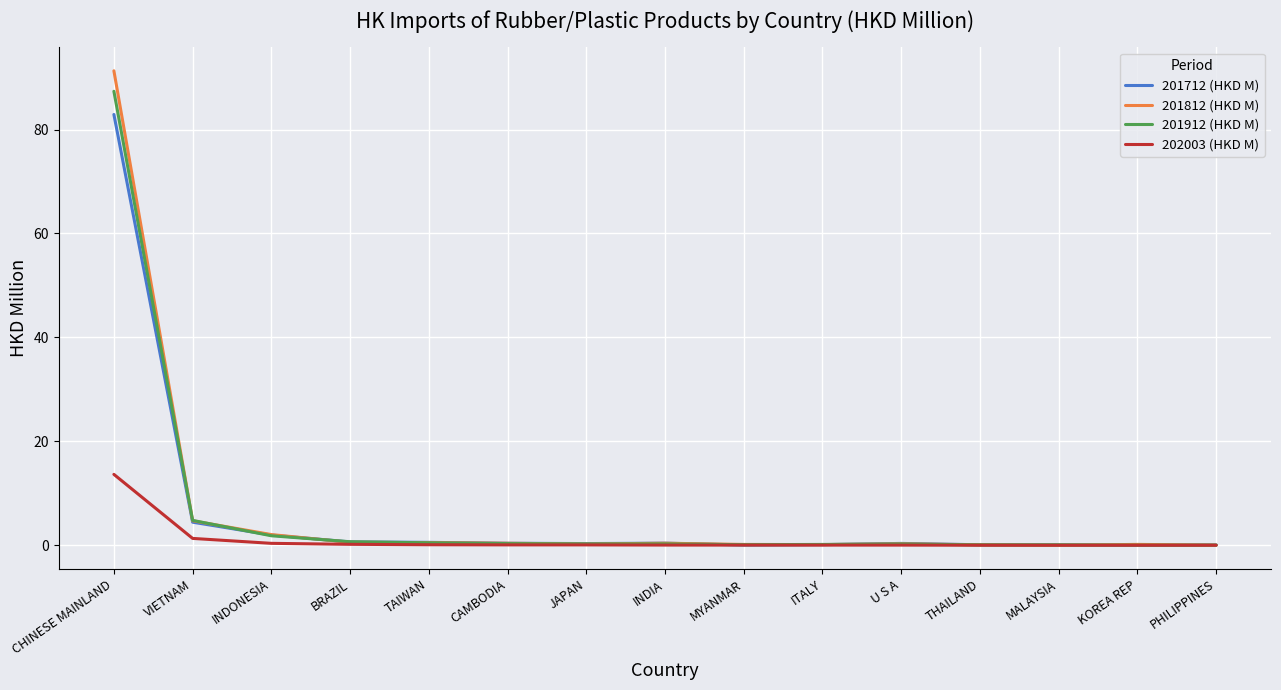

True or false: 201912 (HKD M) has a value of 0.2 at U S A.

True